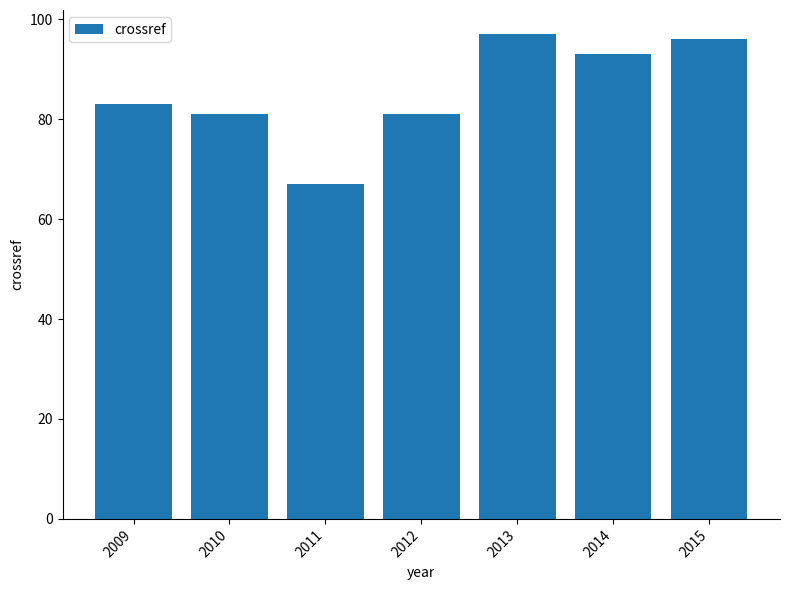

What is the sum of all values?

598